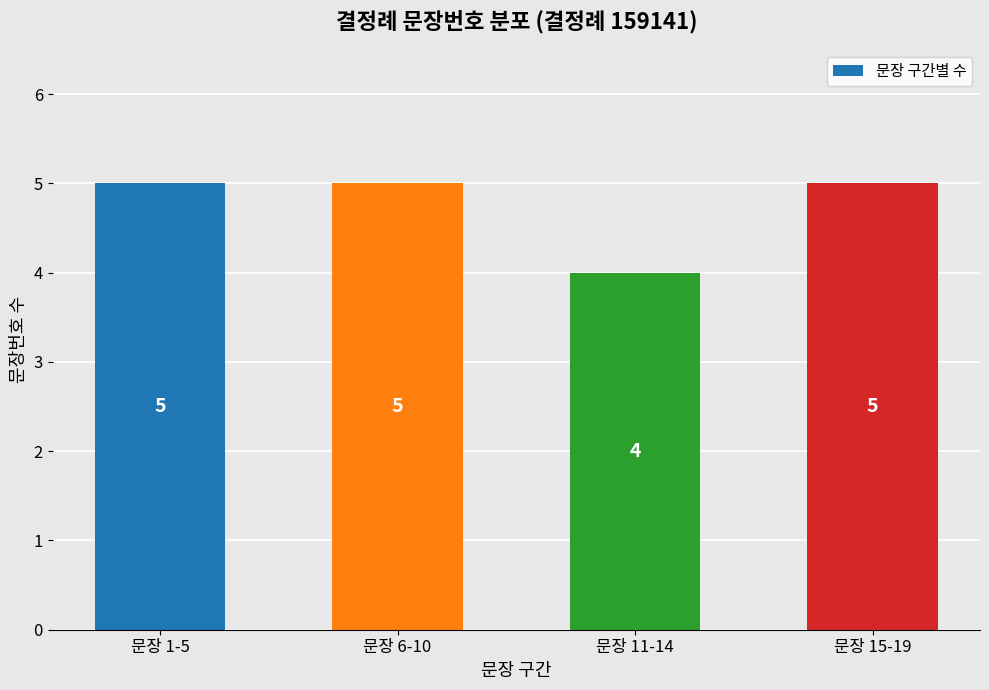

How many values are between 5 and 6?

3